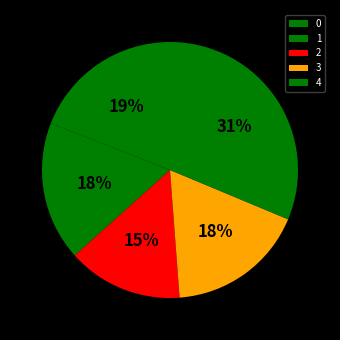

Which category has the biggest portion of the pie?

4